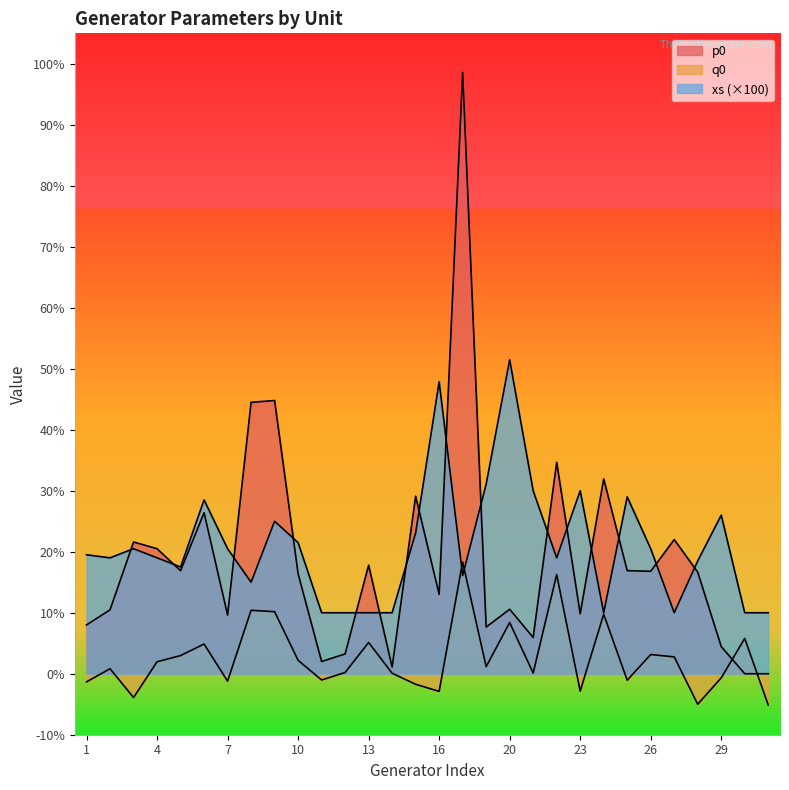

After their last crossing, which series has the higher values: q0 or xs?

xs